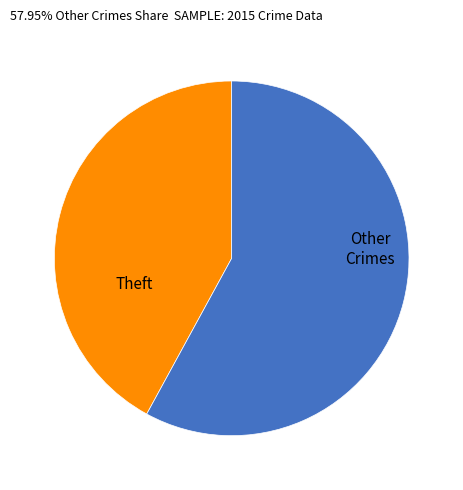

Which has a higher value, Other Crimes or Theft?

Other Crimes